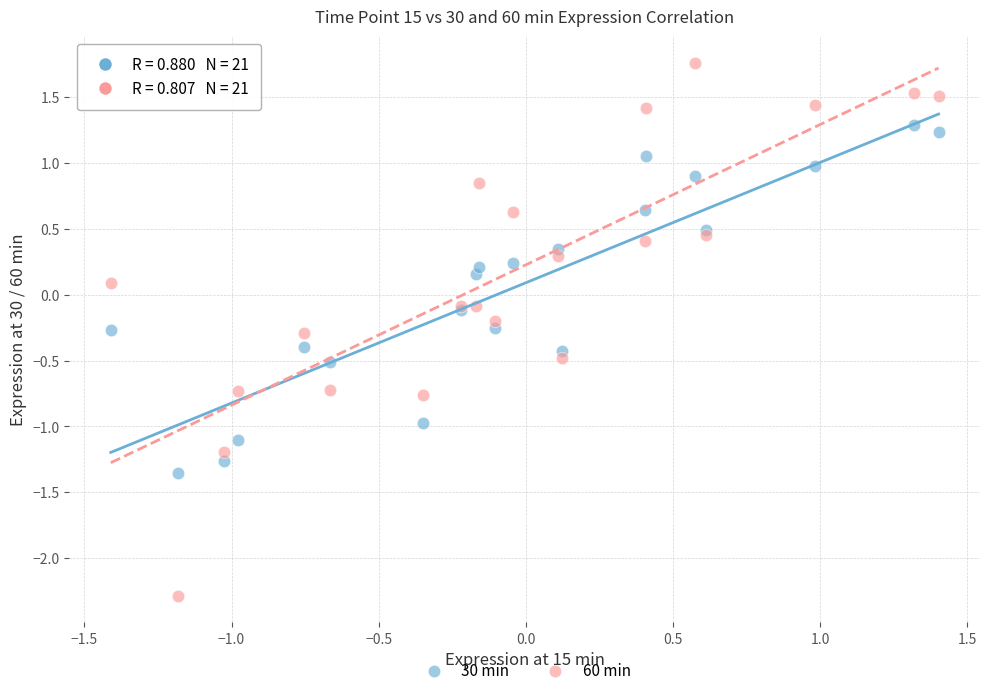

Which series contains the highest Y value?

60 min